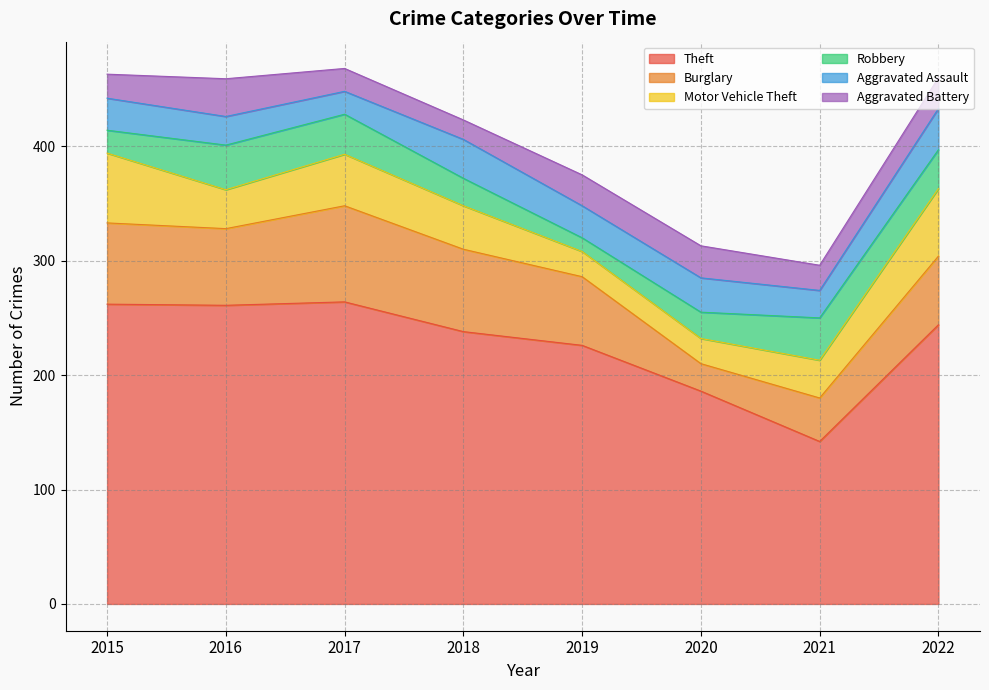

Which label corresponds to the smallest value in the chart?

2019